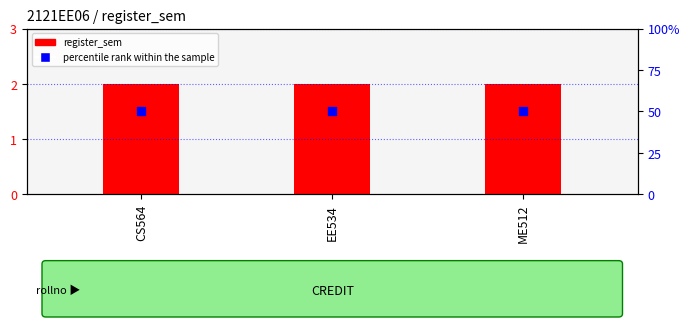

What is the total value across all series at EE534?

52